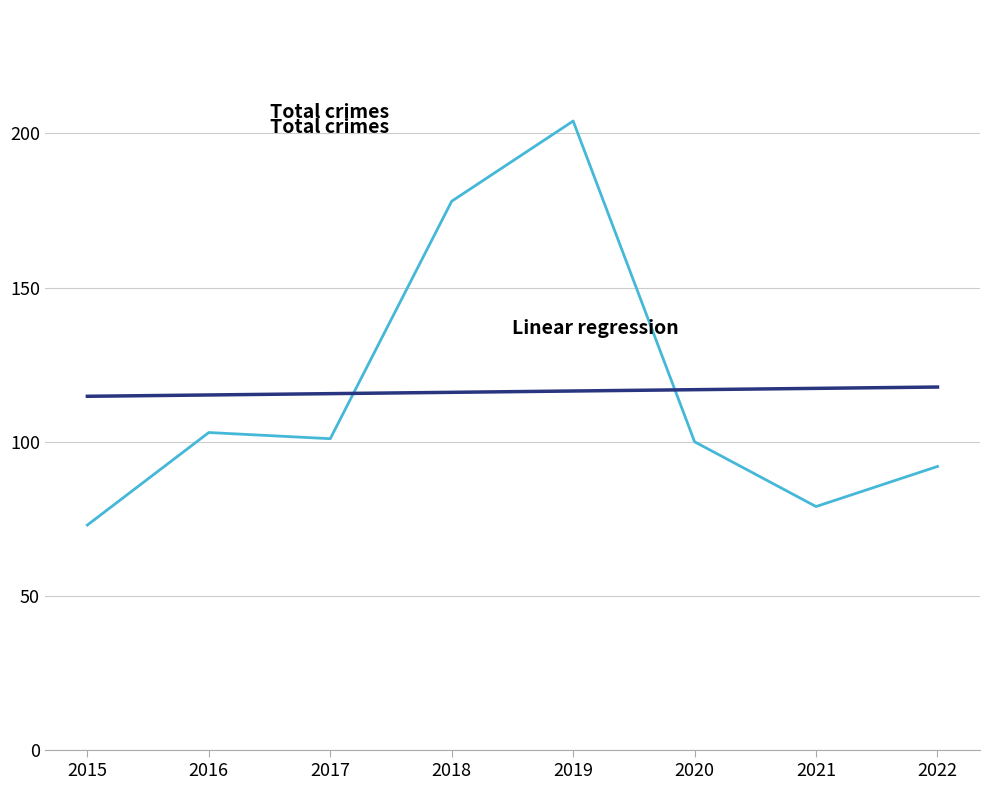

What is the greatest value displayed?

204.0